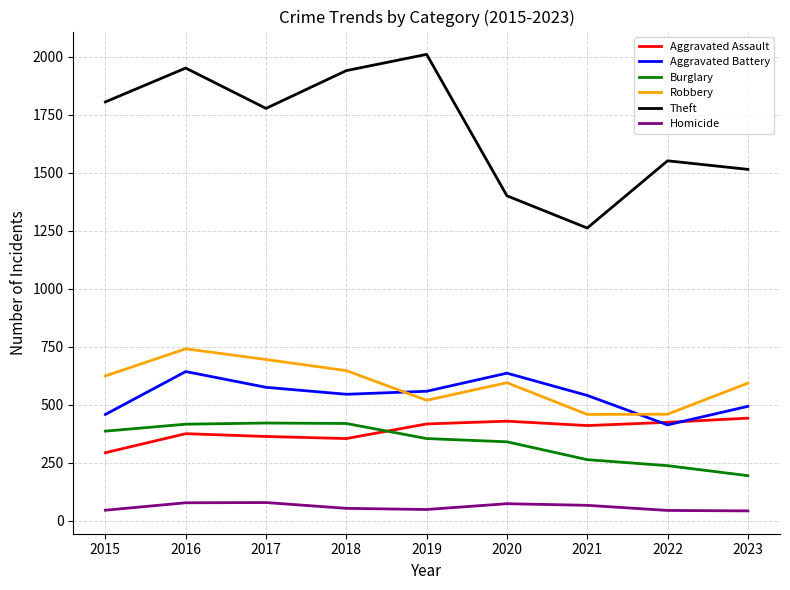

True or false: Robbery and Burglary intersect in this chart.

False